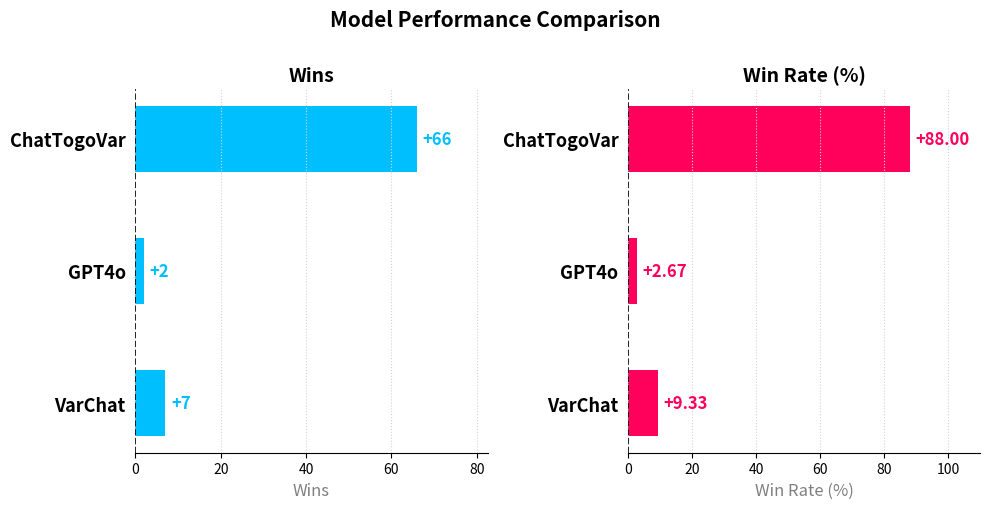

Is it true that Win Rate (%) equals 88.0 at 0?

True